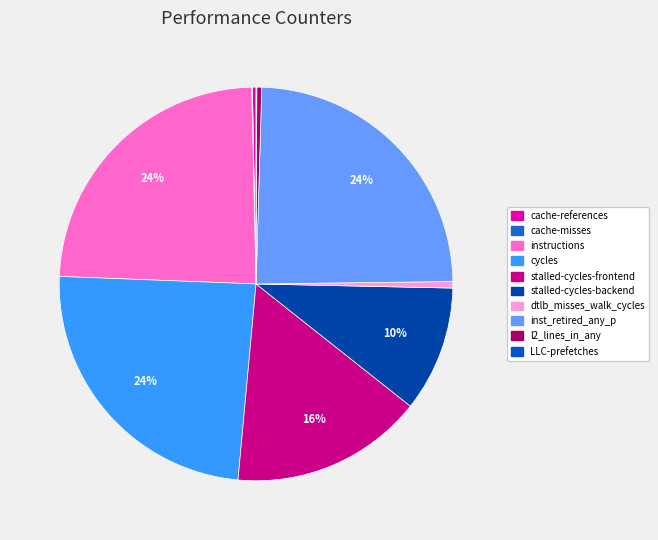

How many segments does this pie chart have?

10